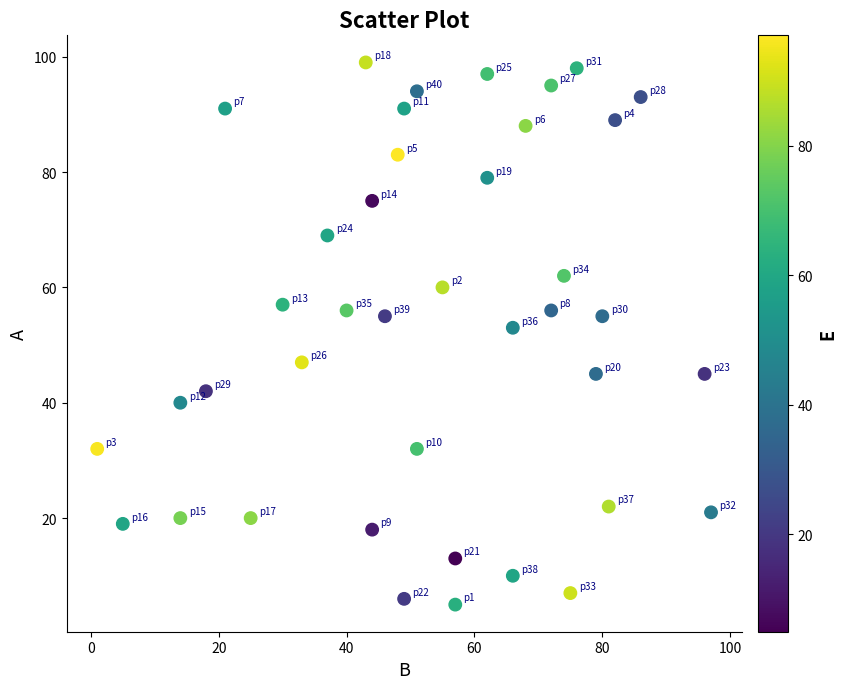

What is the range of X values (max minus min)?

96